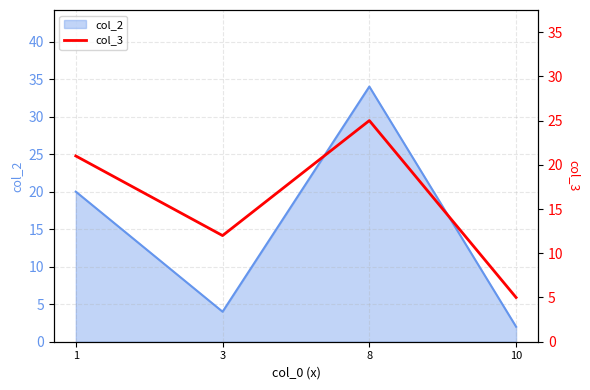

How many categories are shown in the chart?

4